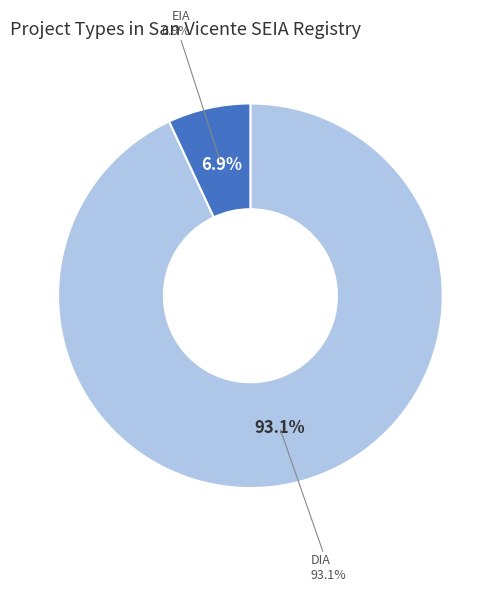

What percentage is the DIA slice, to the nearest percent?

93%